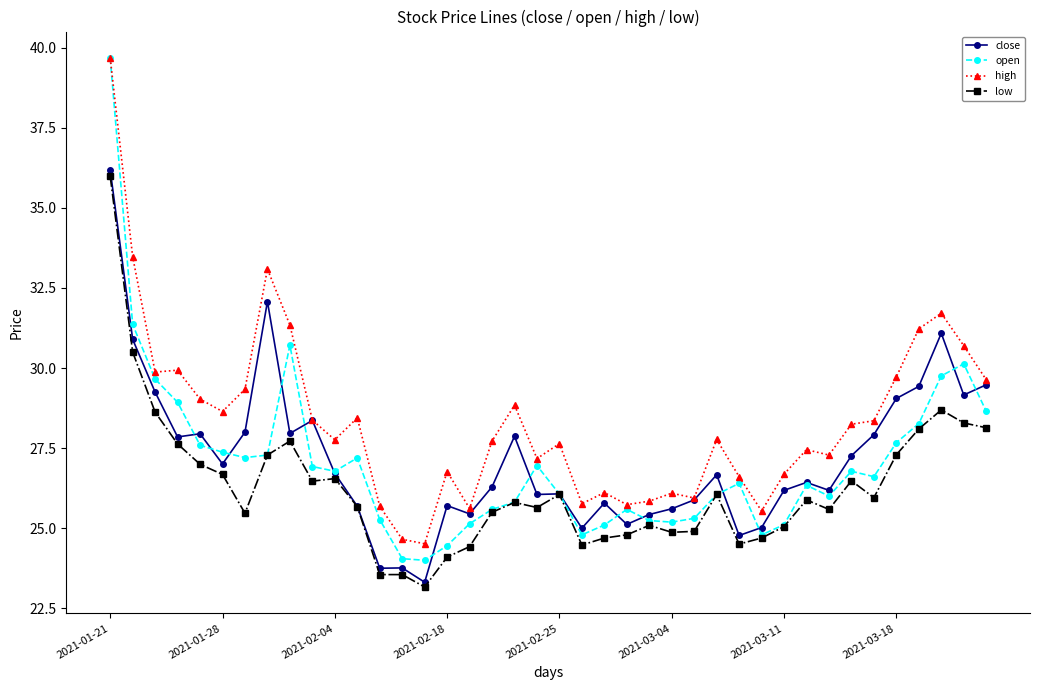

Which series has the largest total across all categories?

high